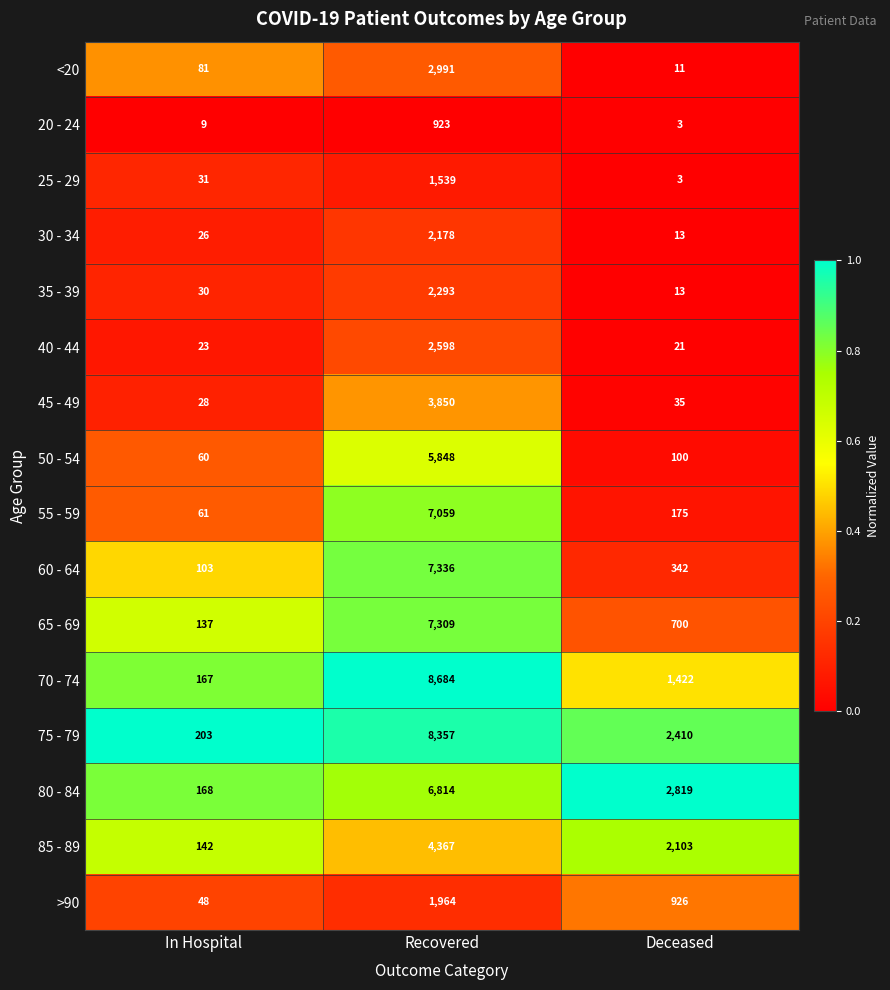

What is the difference between the maximum and minimum values in the 45 - 49 series?

3822